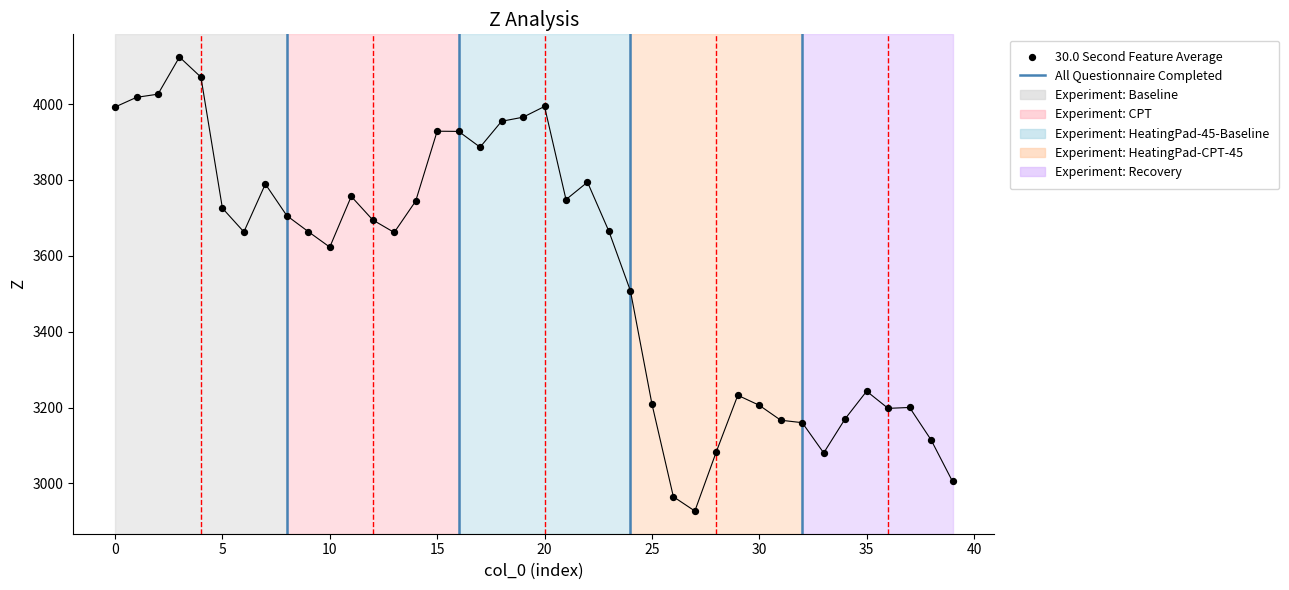

What Y value in the scatter plot is closest to 3525?

3507.7